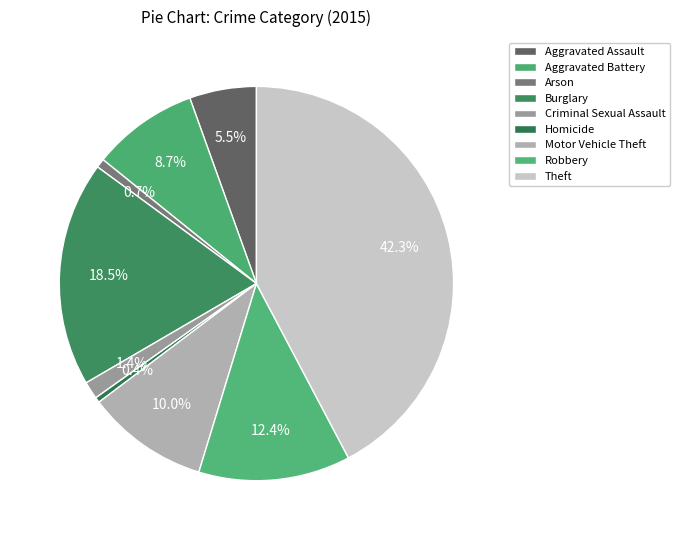

How many slices are in this pie chart?

9